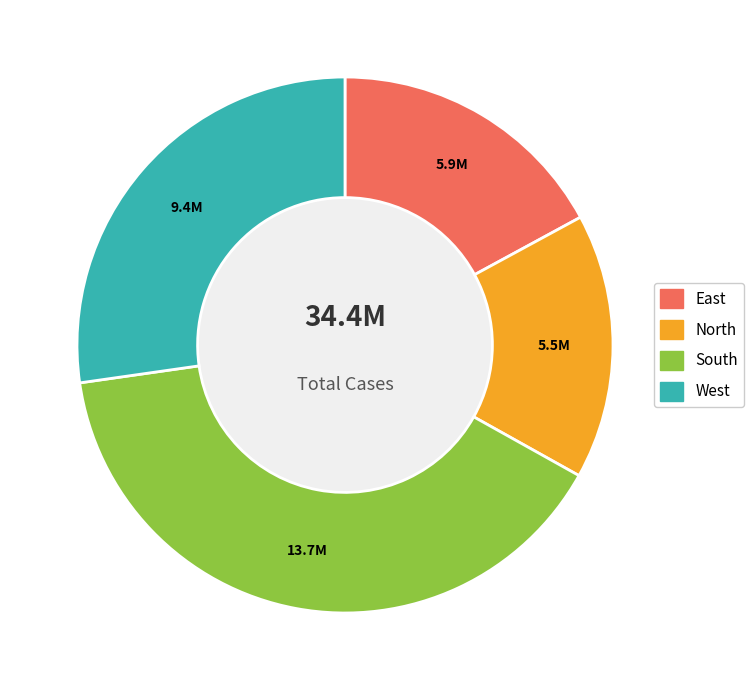

Between East and West, which is larger?

West